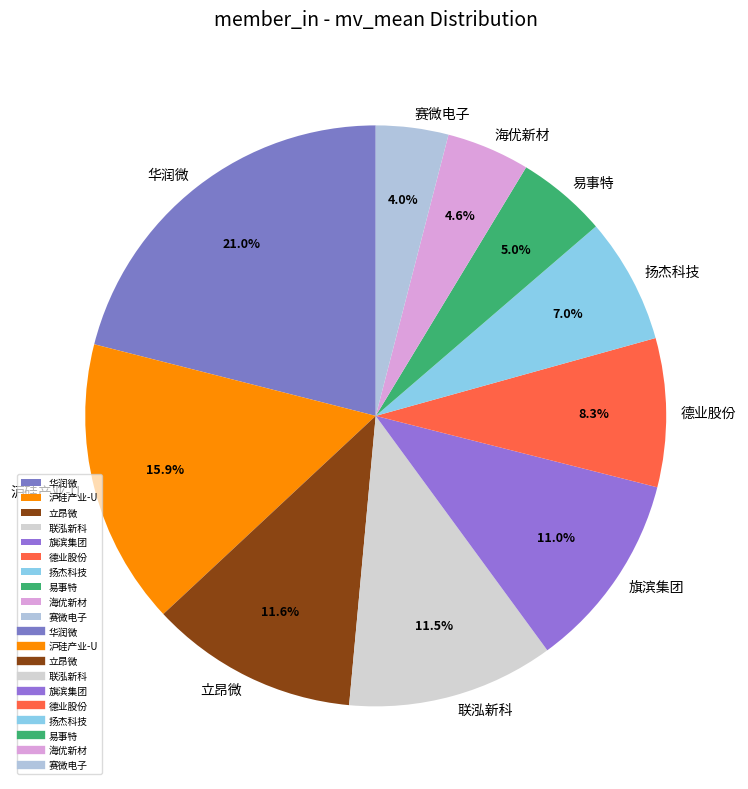

To the nearest percent, what portion does 华润微 represent?

21%